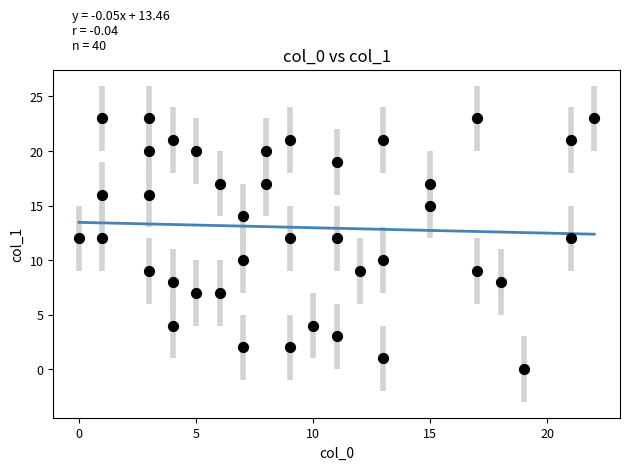

What is the range of X values (max minus min)?

22